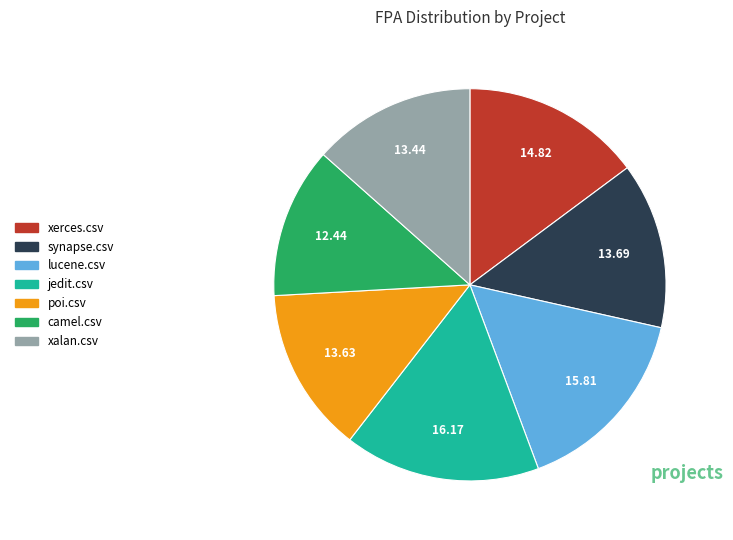

Combined, do xalan.csv and jedit.csv account for over 50%?

No